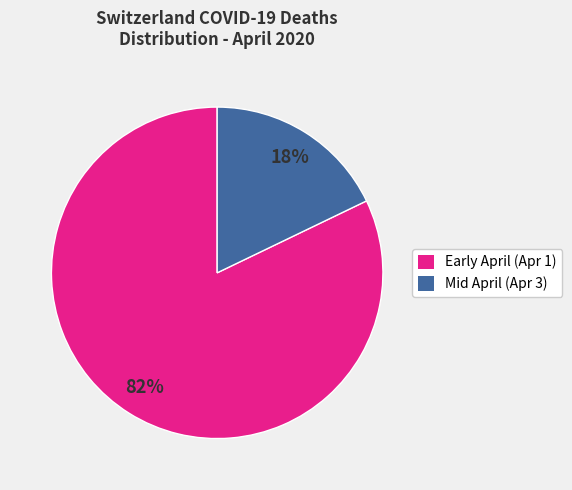

To the nearest percent, what is the average slice percentage?

50%